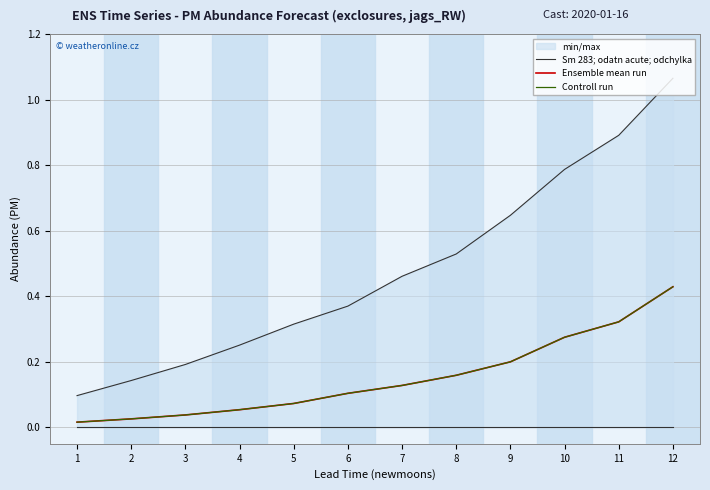

How many categories are shown in the chart?

12